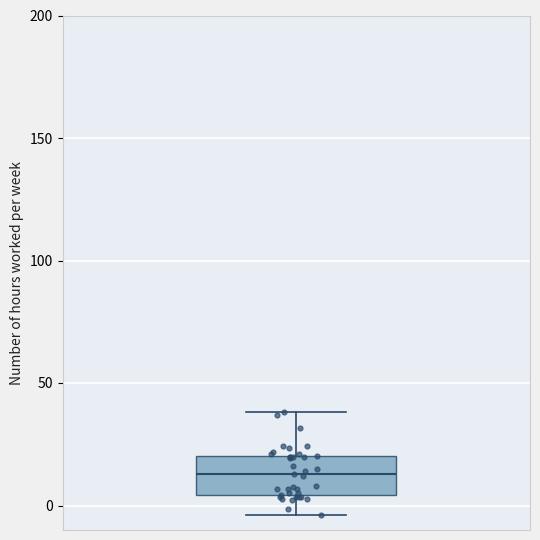

Read this box plot against the y-axis: the position of the median line, the range covered by the box, and the ends of both whiskers. The values are not printed on the chart, so give them approximately, as read against the axis.

median 15, box 5 to 20, whiskers -5 to 40